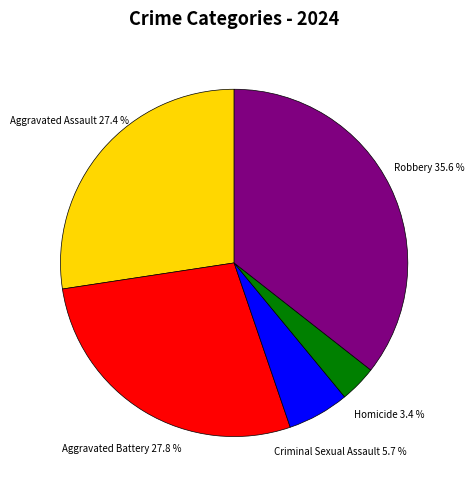

Is there a majority slice in this chart?

No